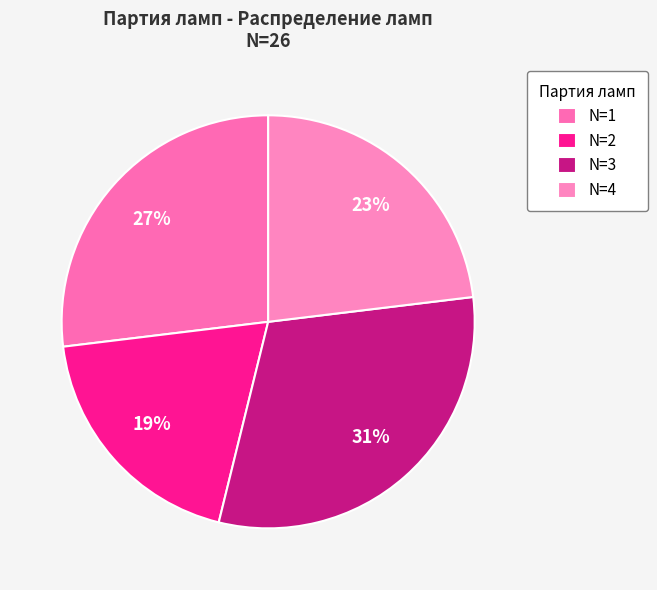

How many segments does this pie chart have?

4